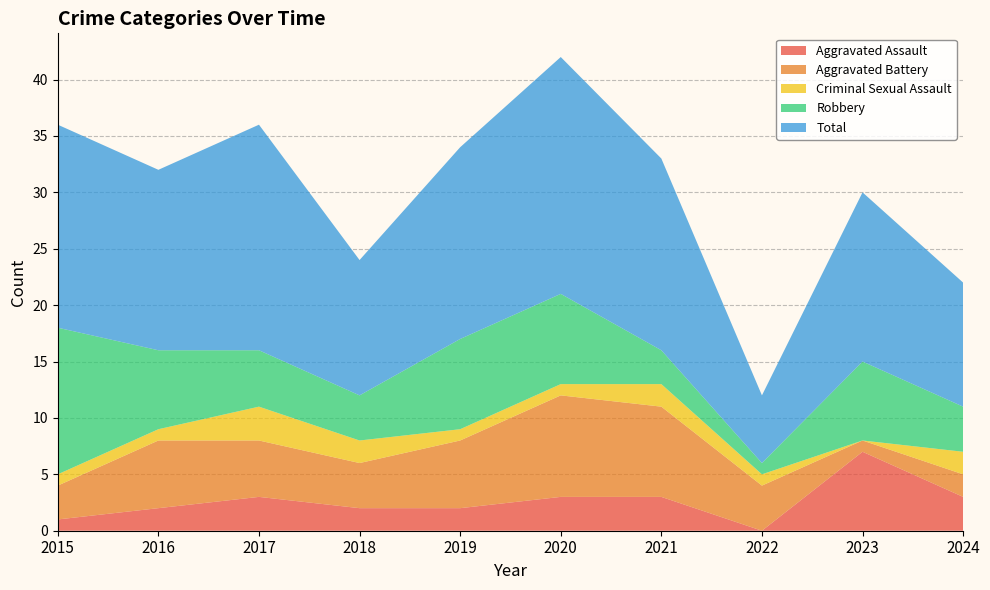

Reading left to right, what are all the values shown in this chart?

Aggravated Assault: 2015=1	2016=2	2017=3	2018=2	2019=2	2020=3	2021=3	2022=0	2023=7	2024=3
Aggravated Battery: 2015=3	2016=6	2017=5	2018=4	2019=6	2020=9	2021=8	2022=4	2023=1	2024=2
Criminal Sexual Assault: 2015=1	2016=1	2017=3	2018=2	2019=1	2020=1	2021=2	2022=1	2023=0	2024=2
Robbery: 2015=13	2016=7	2017=5	2018=4	2019=8	2020=8	2021=3	2022=1	2023=7	2024=4
Total: 2015=18	2016=16	2017=20	2018=12	2019=17	2020=21	2021=17	2022=6	2023=15	2024=11